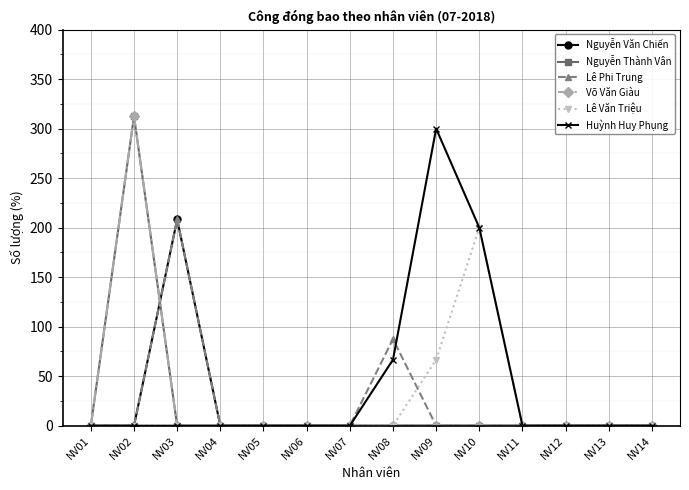

How many lines are shown in the chart?

6